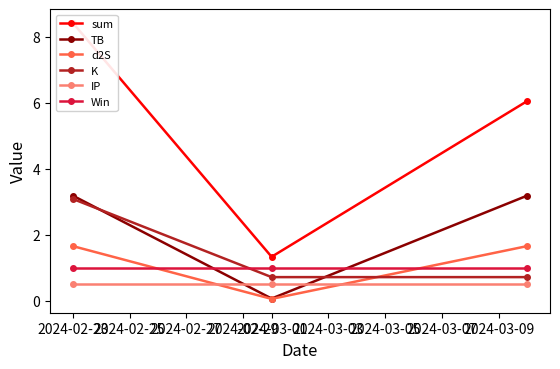

Which category has the highest value in the TB series?

2024-02-23